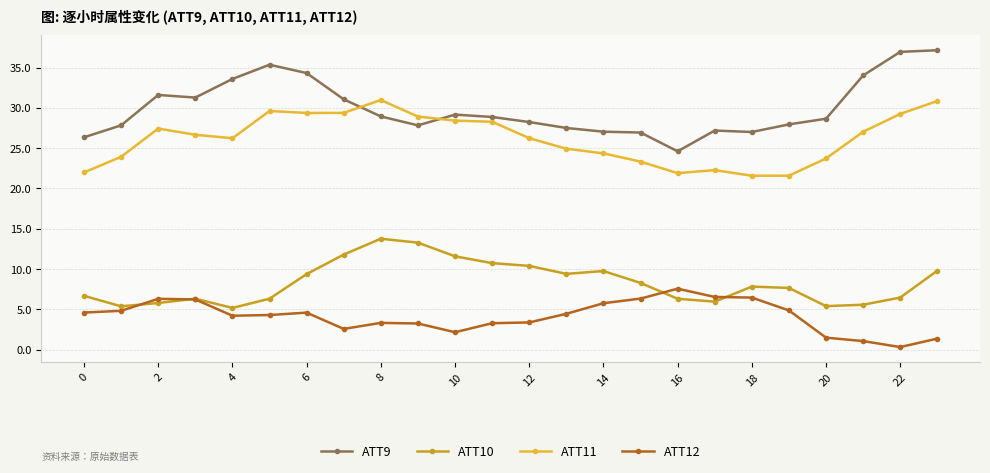

True or false: ATT12 has more than 2 interior local peaks.

True